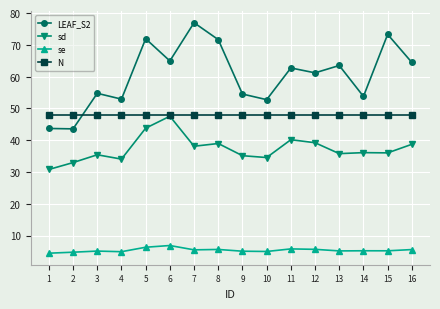

At which label is LEAF_S2 closest to 60?

12